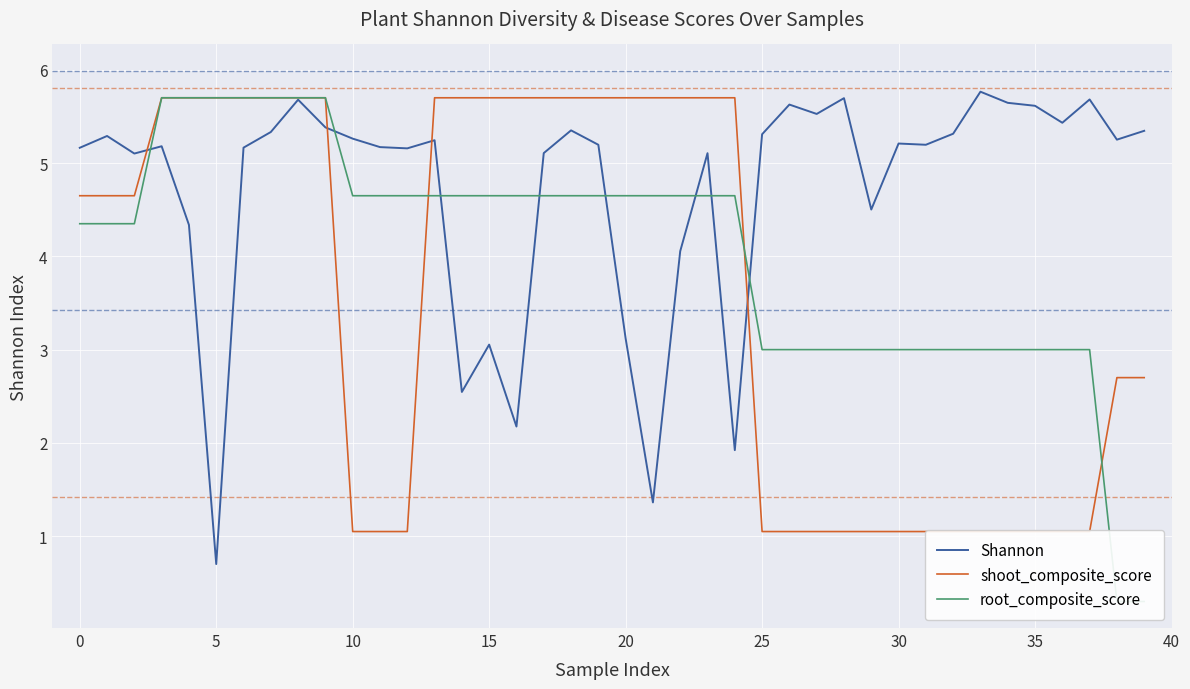

True or false: shoot_composite_score and root_composite_score cross at least once.

True